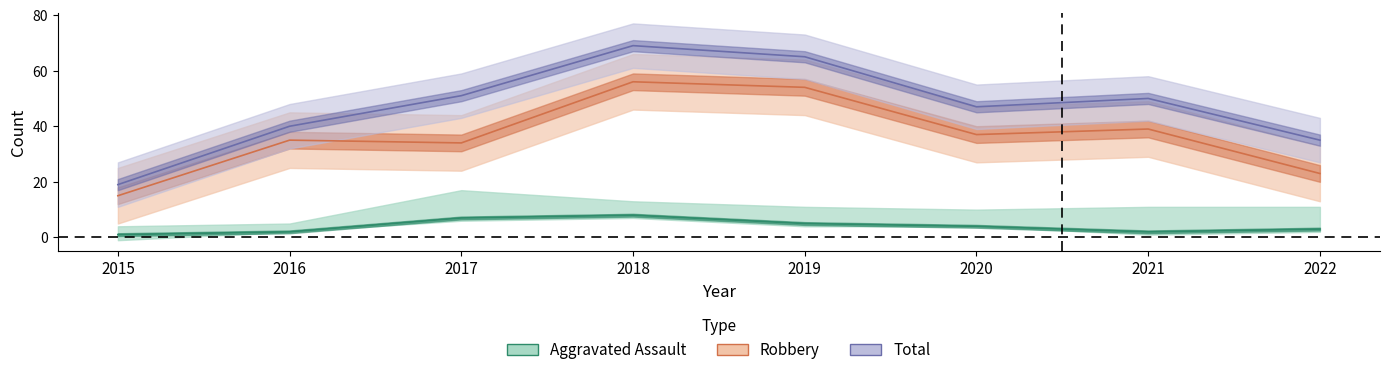

What is the sum of the Total values at 2016 and 2022?

75